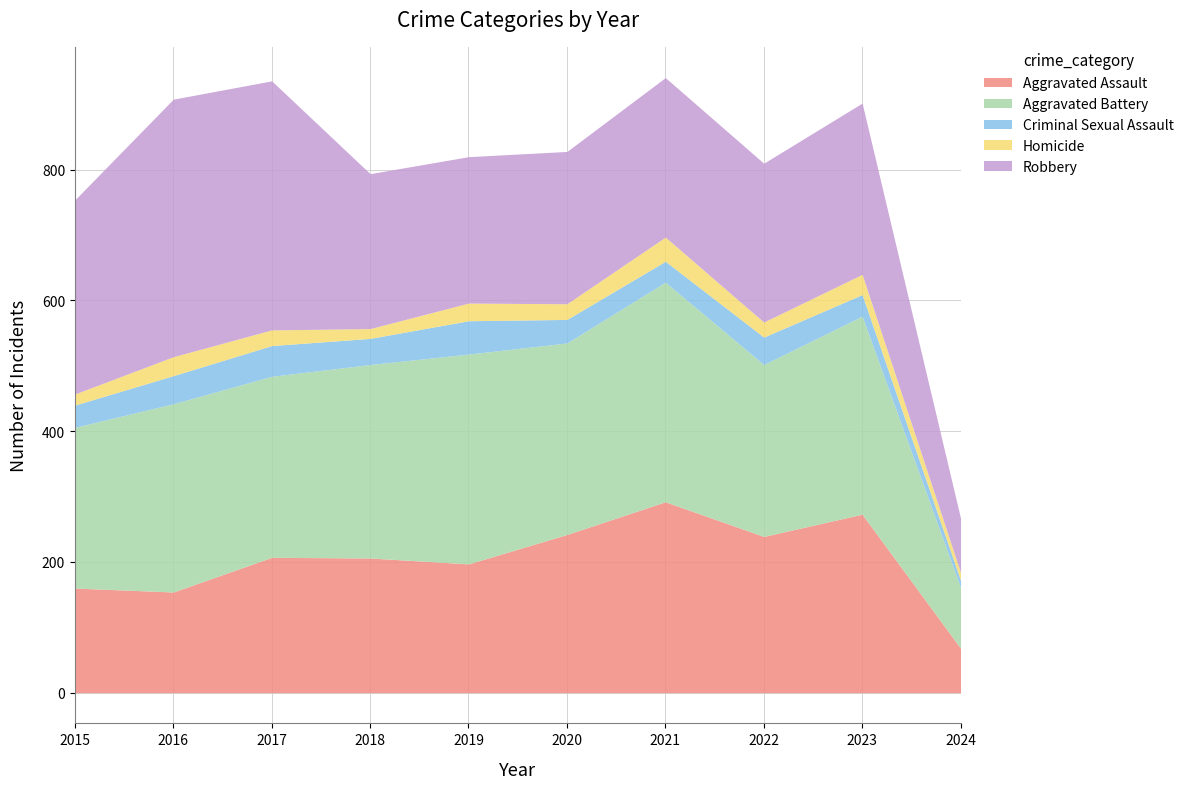

In Aggravated Battery, how many points are higher than both neighbors (excluding endpoints)?

4